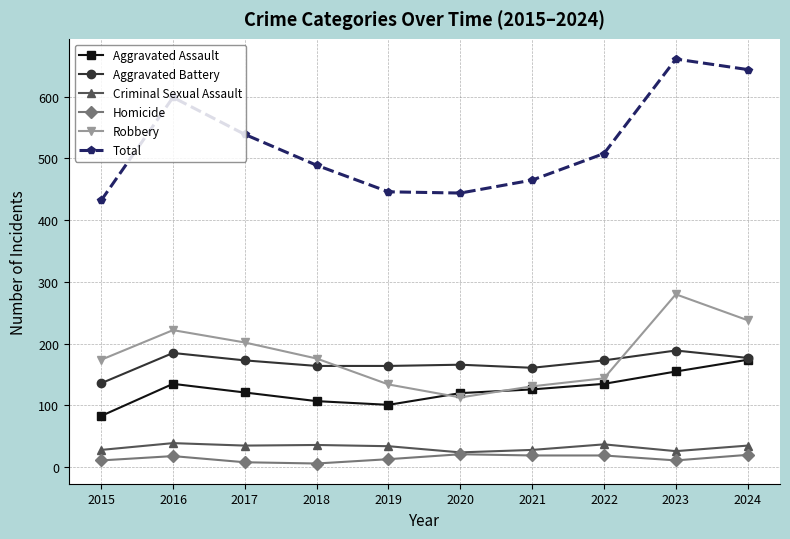

What is the greatest value displayed?

661